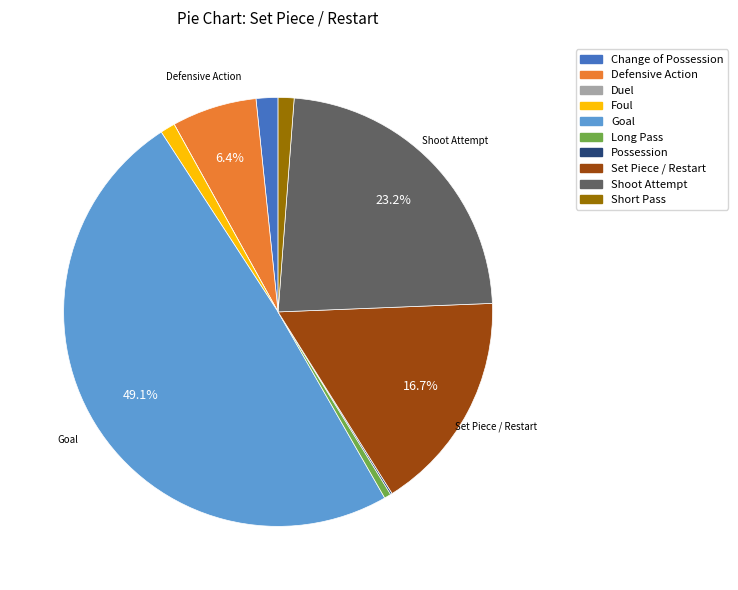

What is the largest slice in the pie chart?

Goal